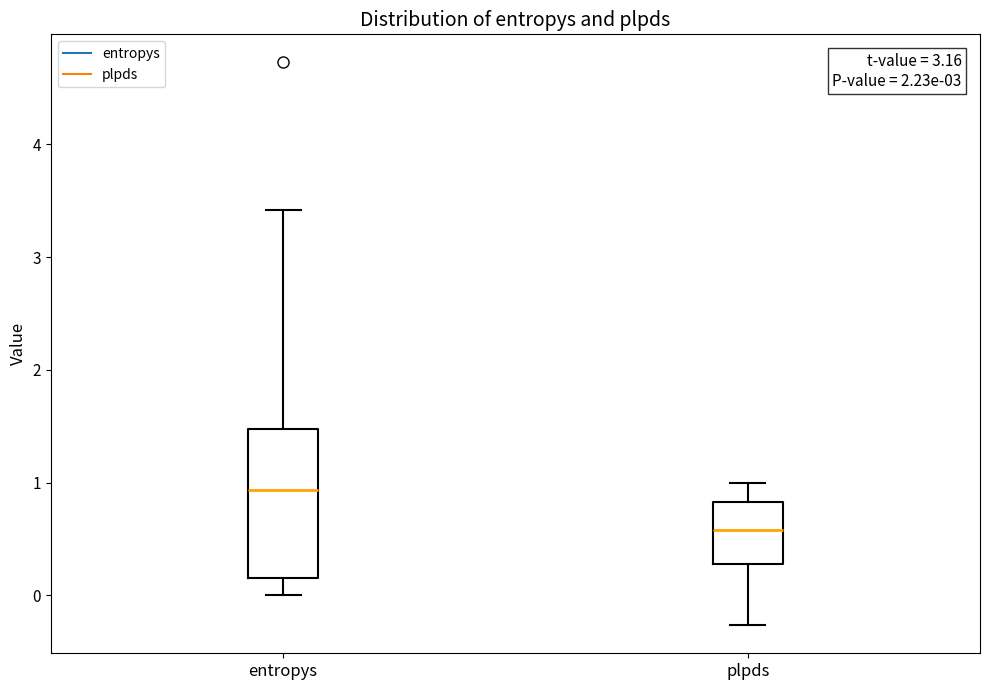

Where does the upper whisker of the box for entropys end on the y-axis? The values are not printed on the chart, so give them approximately, as read against the axis.

3.4